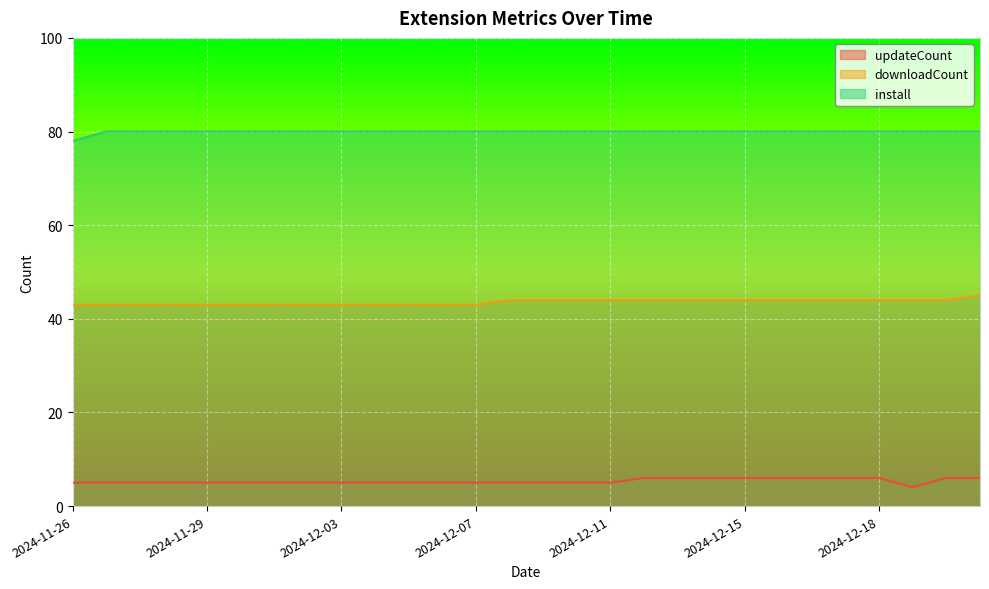

How many downloadCount values are between 43 and 44?

27